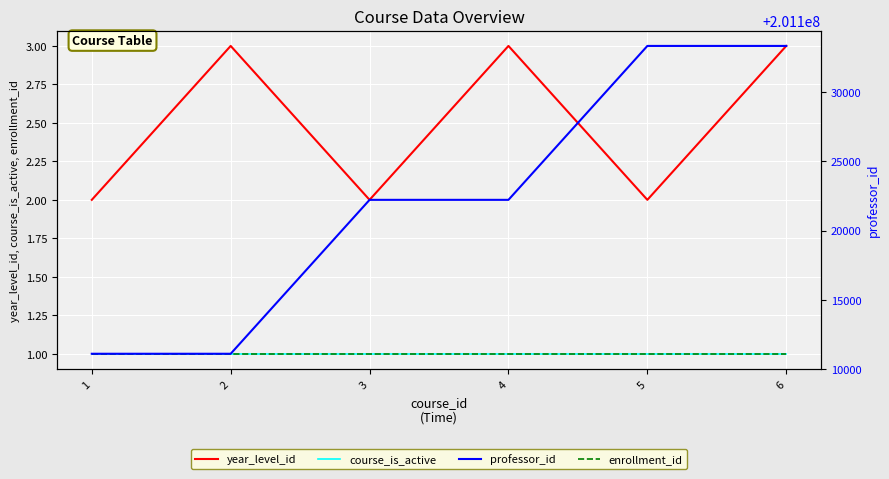

How many values in the professor_id series exceed 201122222?

2